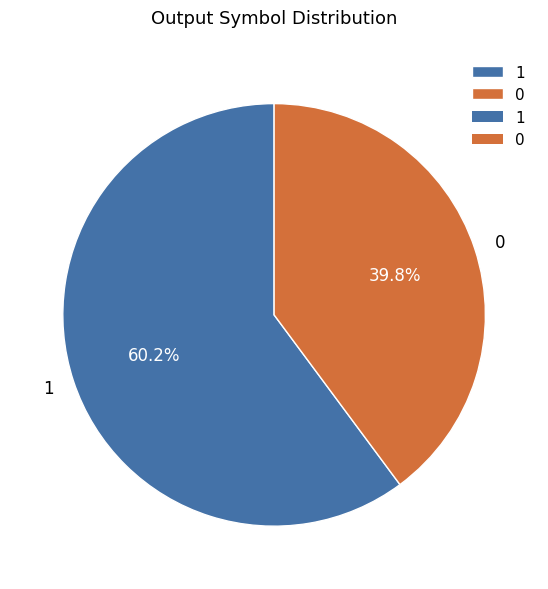

Combined, do 0 and 1 account for over 50%?

Yes